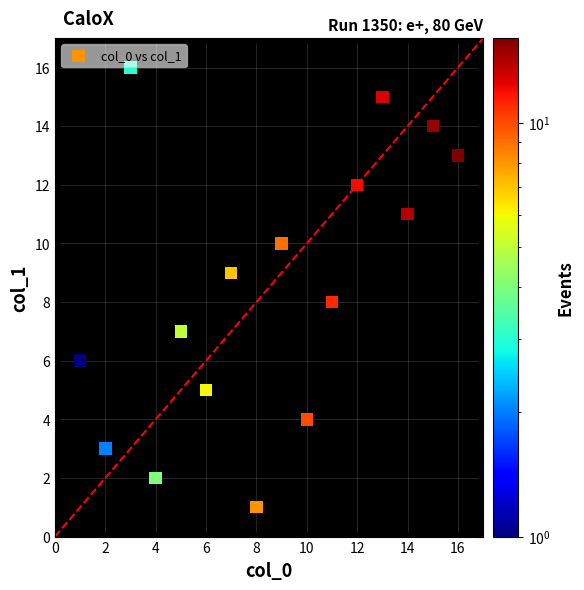

What is the range of Y values (max minus min)?

15